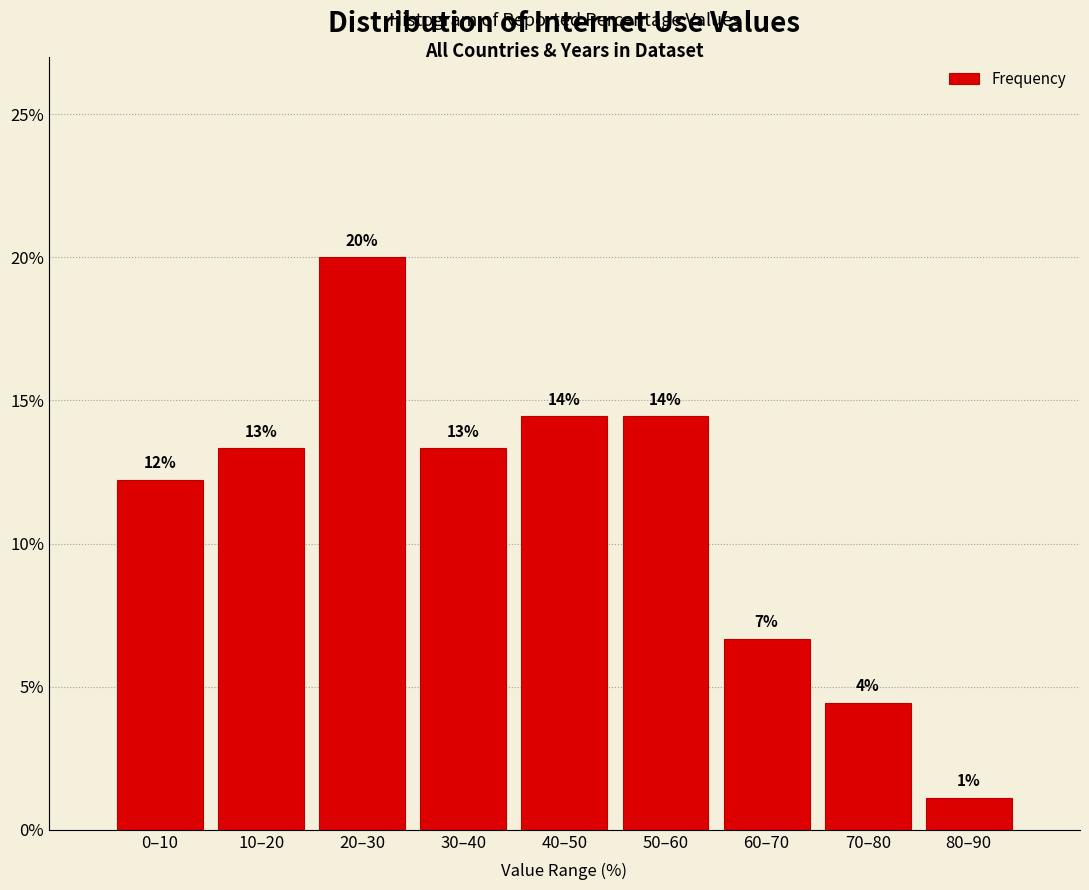

Does the chart contain any negative values?

No